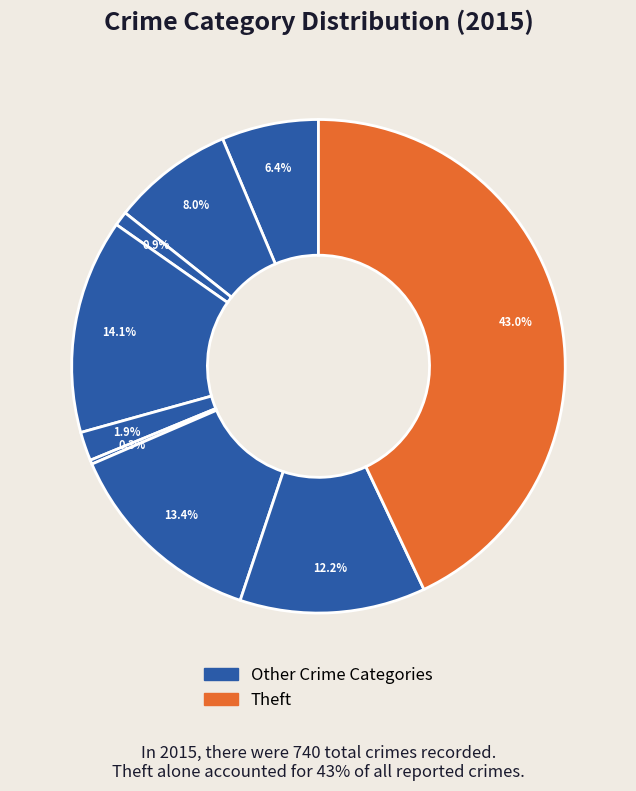

Which slice is the largest?

Theft